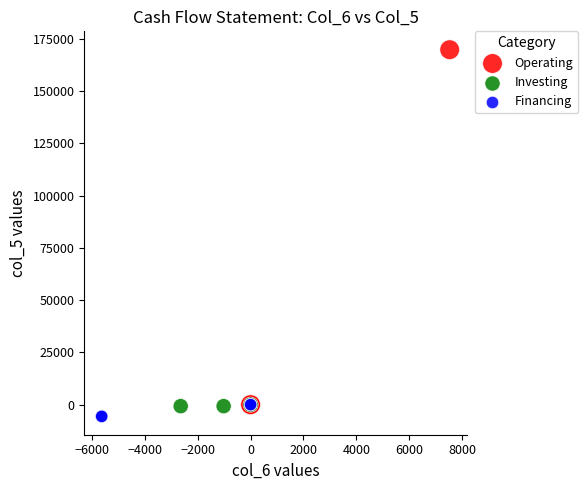

Which series contains the highest Y value?

Operating